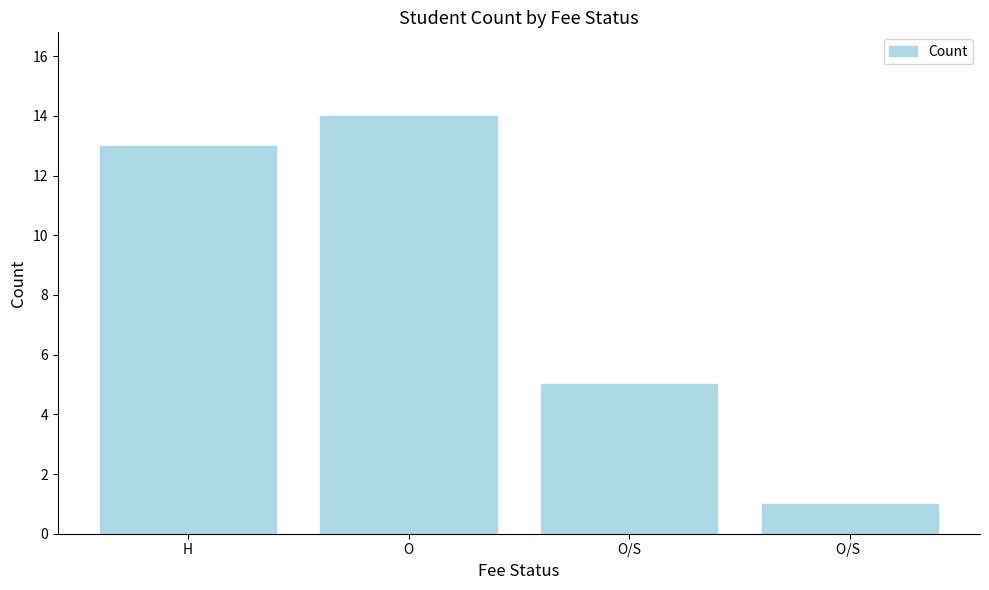

What is the difference between the values at O/S and H?

8